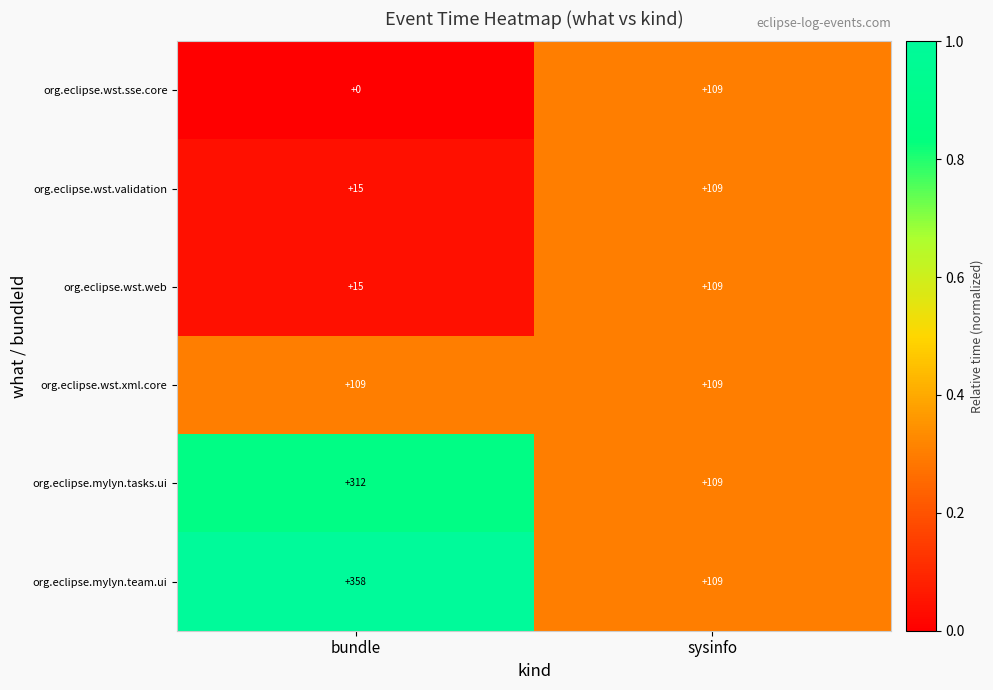

At how many categories does at least one series exceed 0?

2